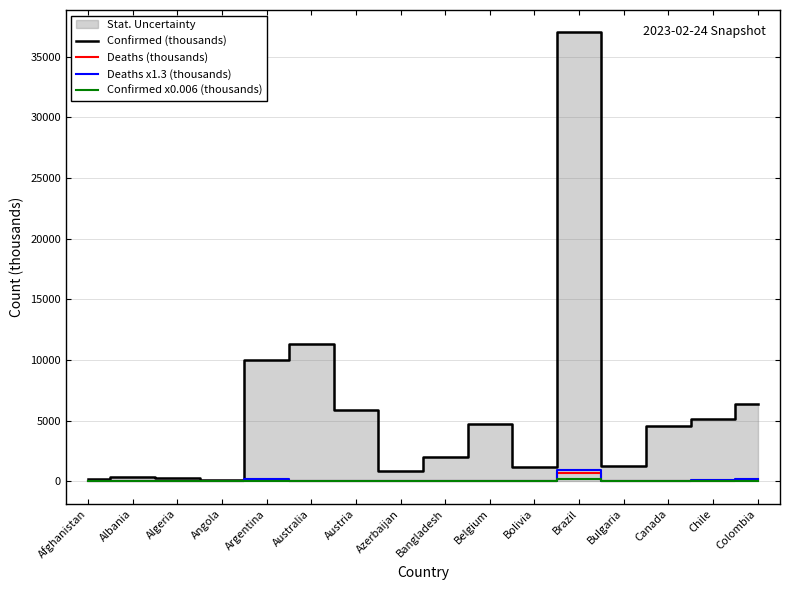

At how many categories does at least one series exceed 31653?

1